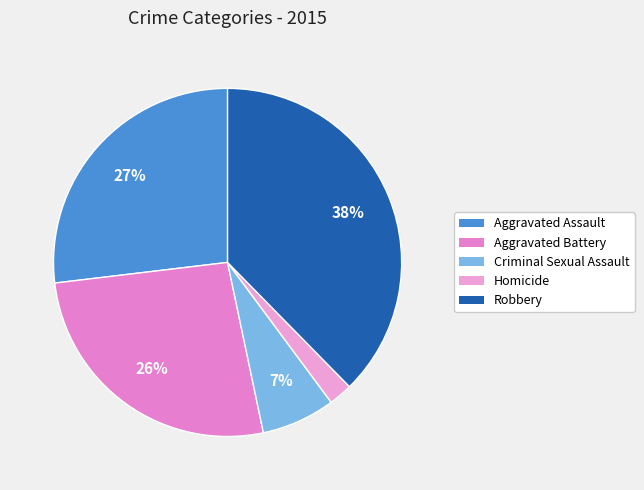

How many slices are in this pie chart?

5